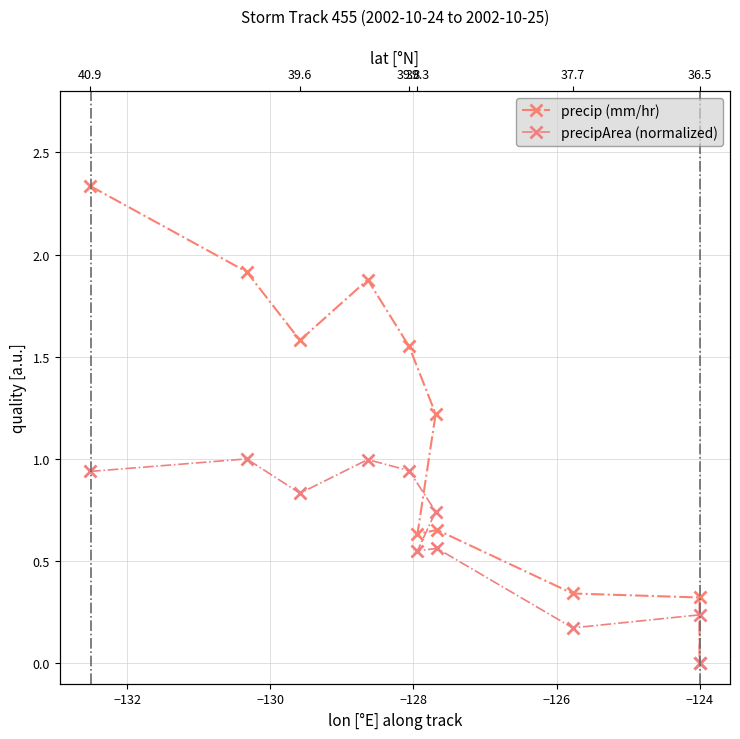

How many data points does each series have?

11